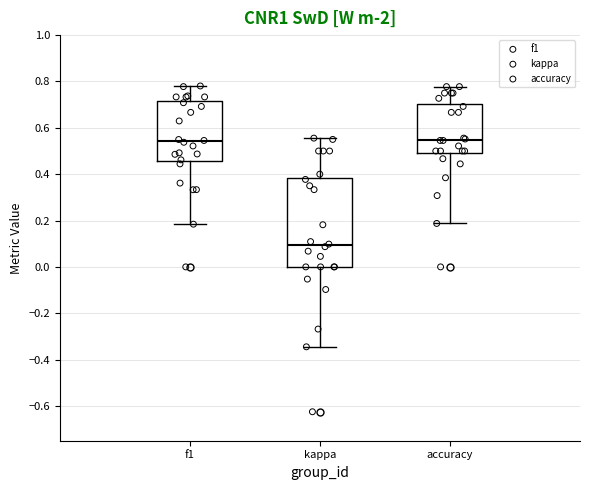

Where does the lower whisker of the box for accuracy end on the y-axis? The values are not printed on the chart, so give them approximately, as read against the axis.

0.18